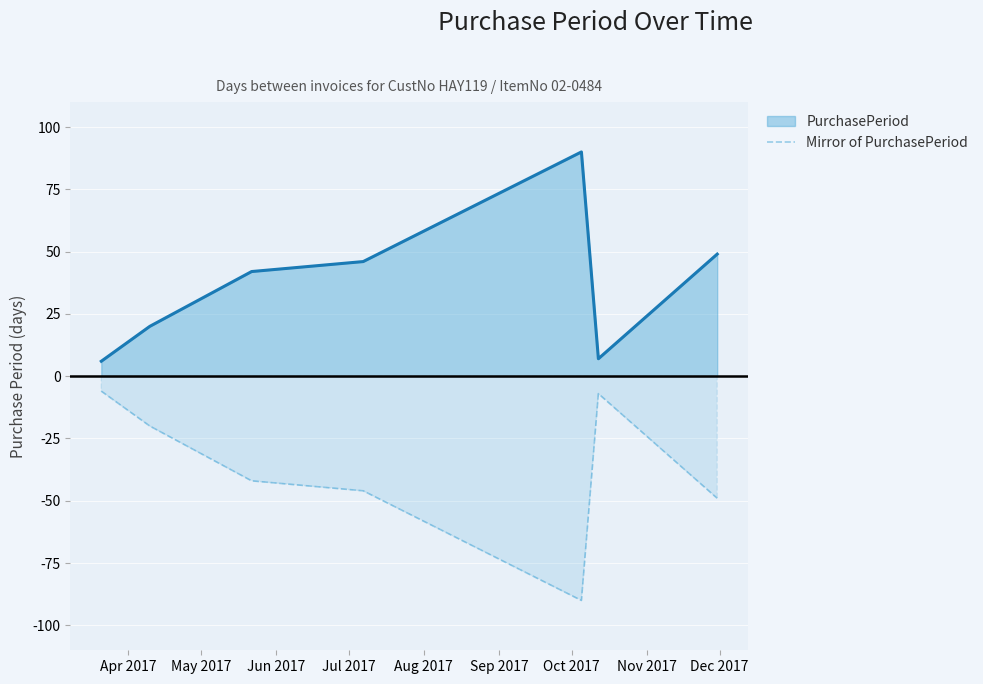

What is the difference between the maximum and minimum values in the PurchasePeriod series?

84